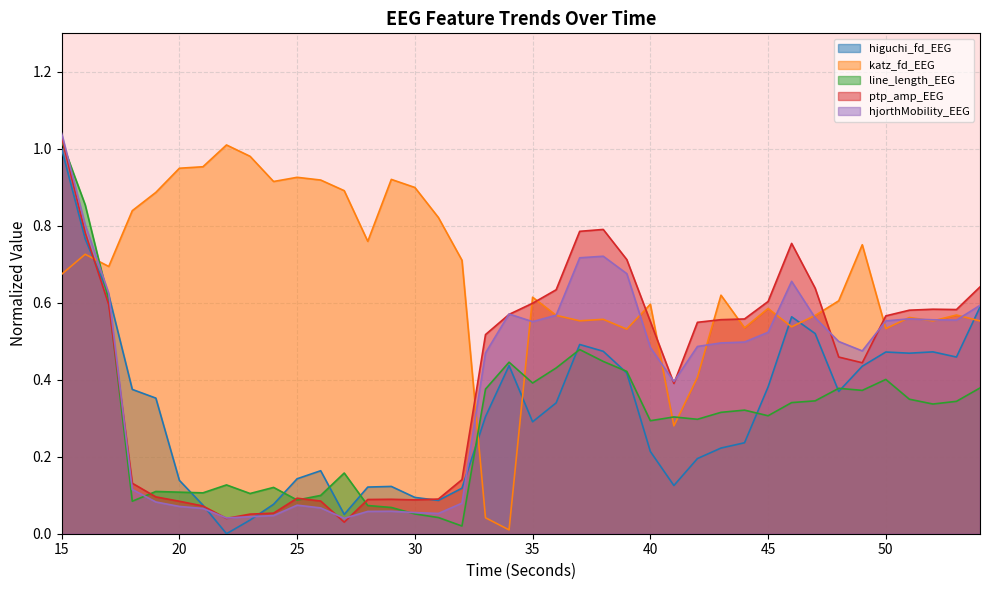

Count the number of categories in the chart.

40